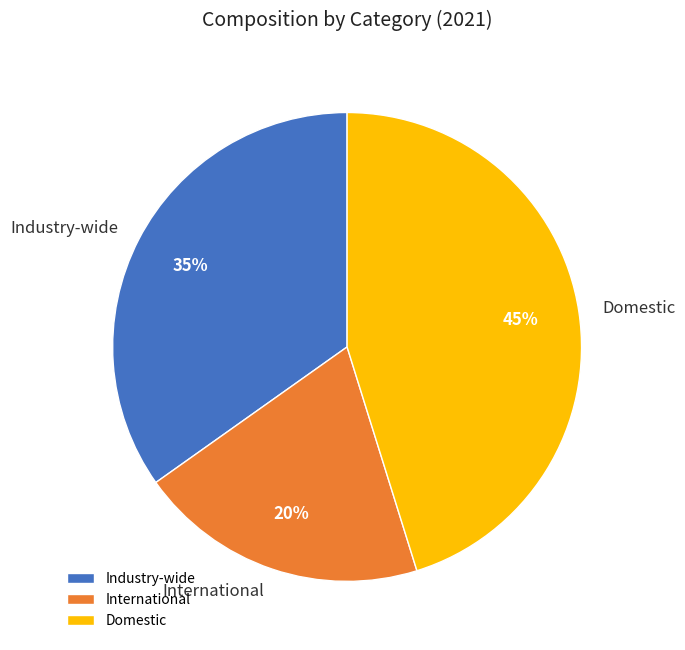

Which slice is the smallest?

International